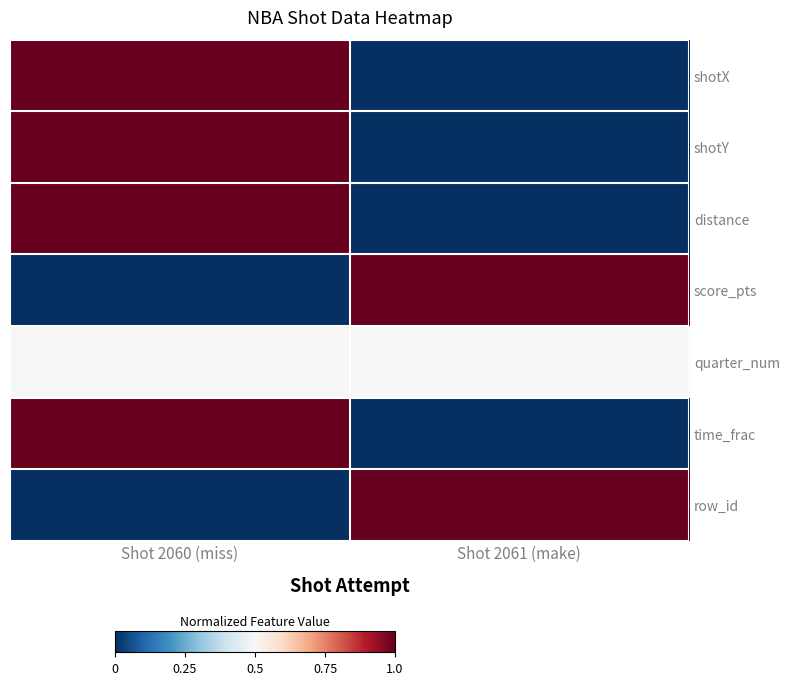

Which has a higher value, Shot 2061 (make) or Shot 2060 (miss)?

Shot 2060 (miss)